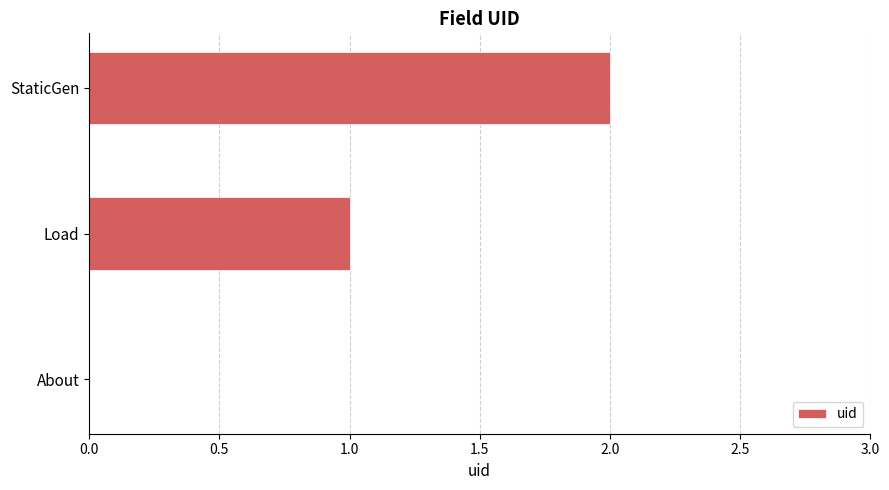

Which category has the highest value across all series?

StaticGen